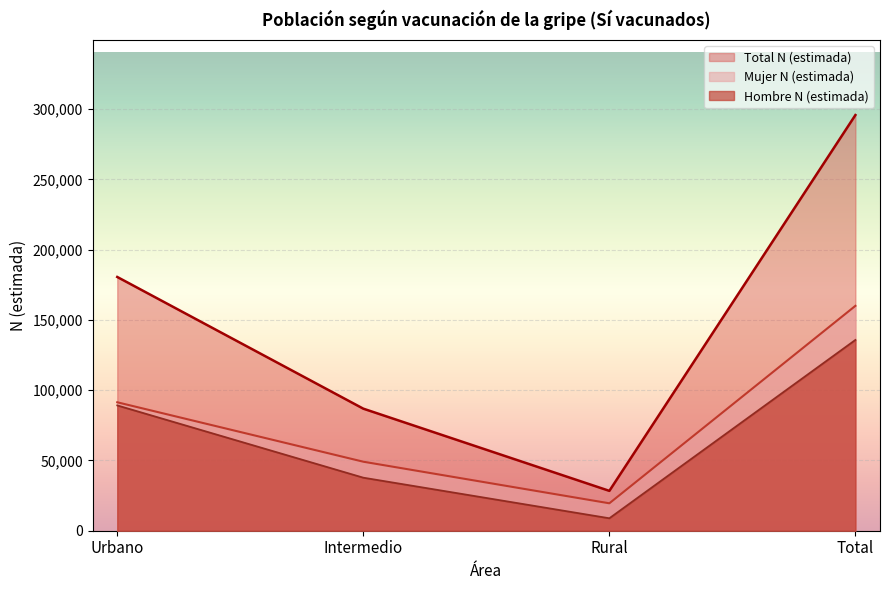

What is the difference between the Hombre N (estimada) values at Intermedio and Rural?

28885